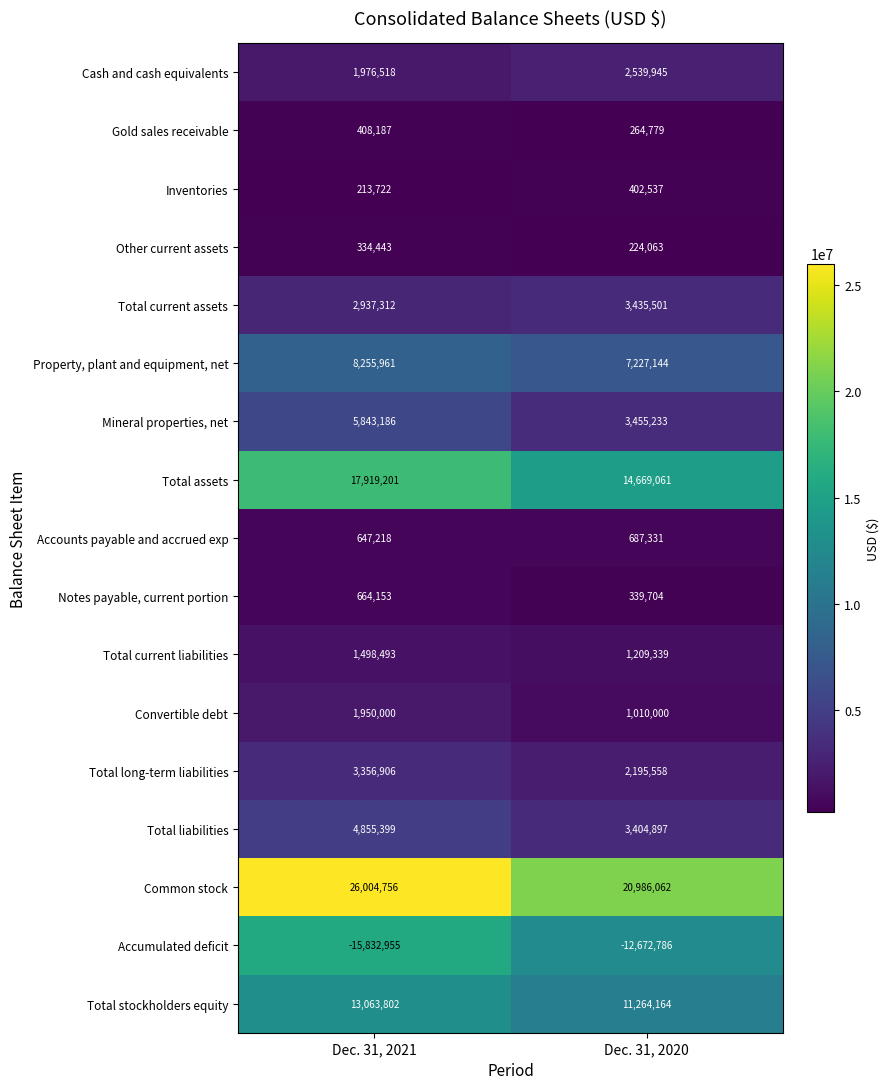

What is the smallest value displayed?

-15832955